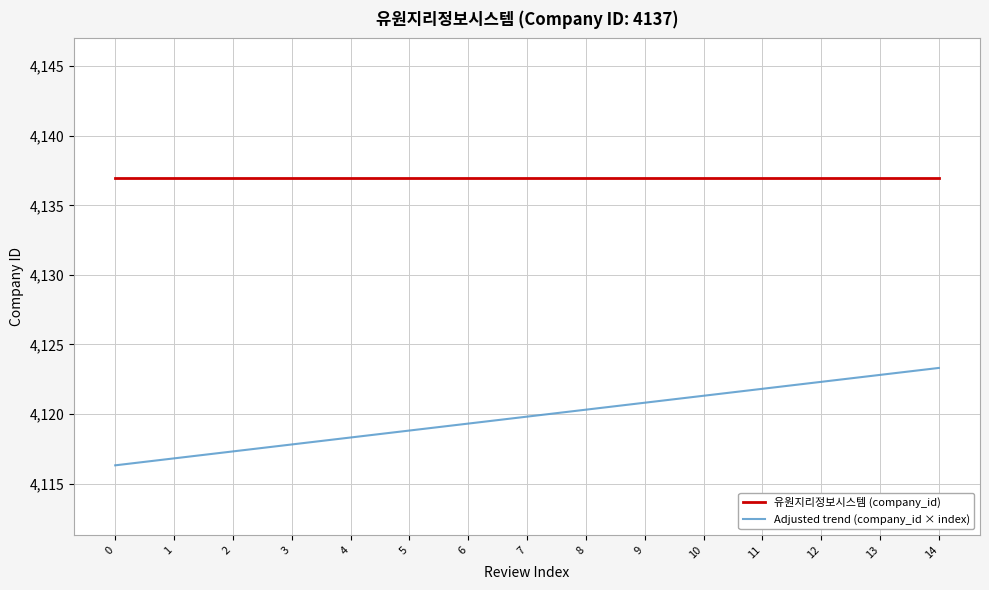

How many lines are shown in the chart?

2